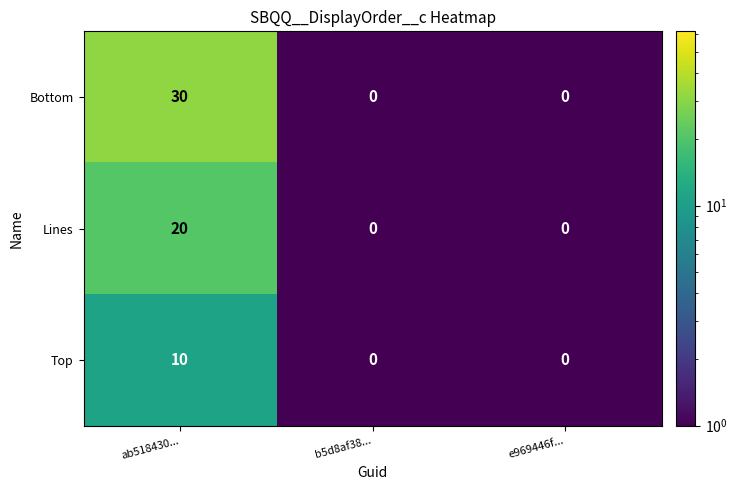

What value does the Bottom series have at ab518430..., to the nearest 5?

30